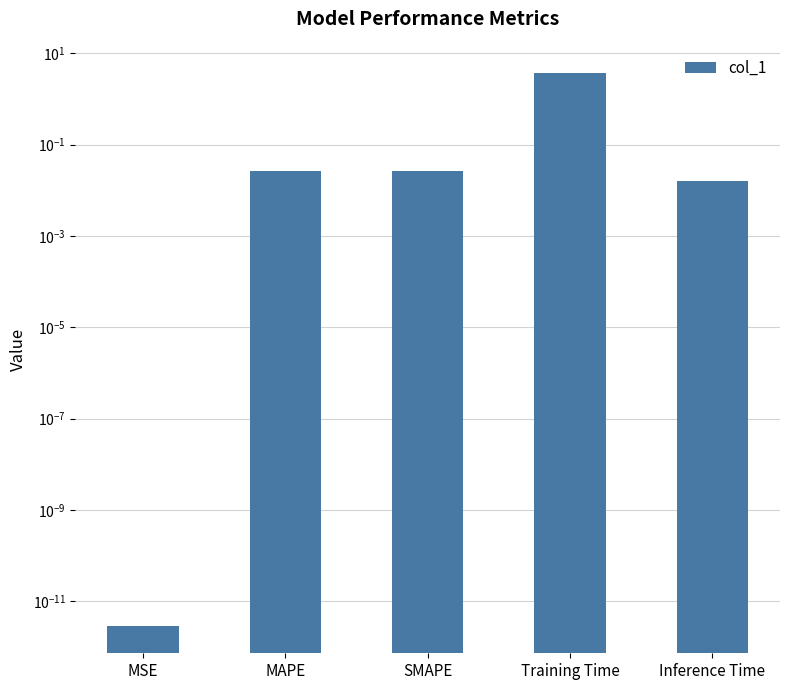

At which label is the value closest to 1?

SMAPE